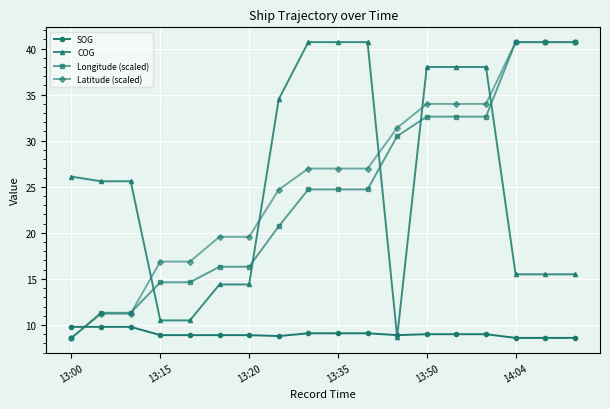

What is the value of the SOG point at the 10th from the left?

9.1